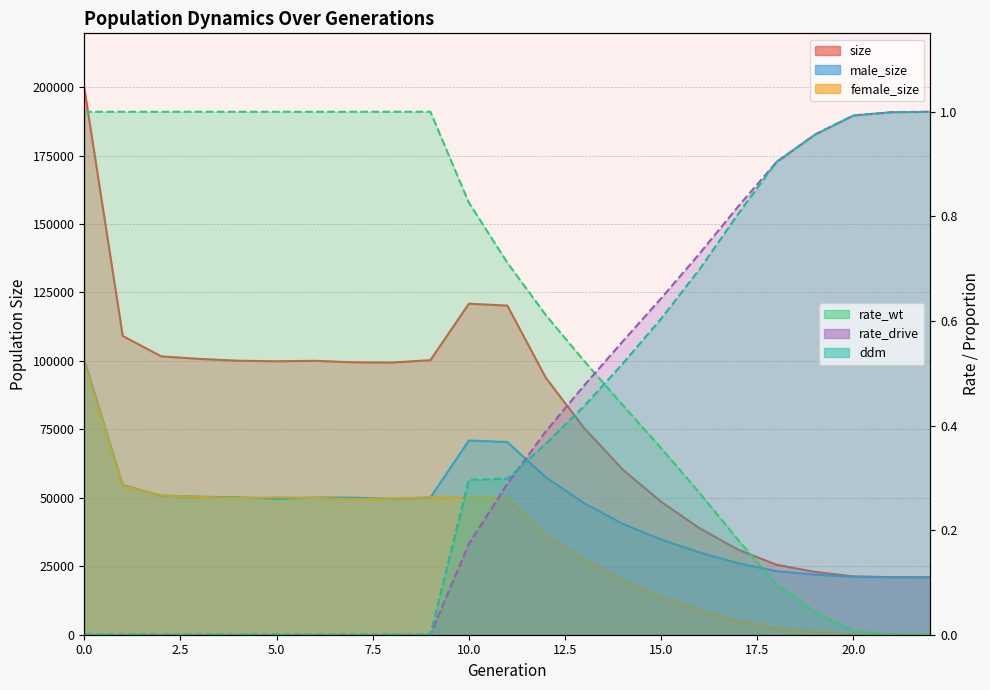

What is the approximate value of female_size at 19?

999.0